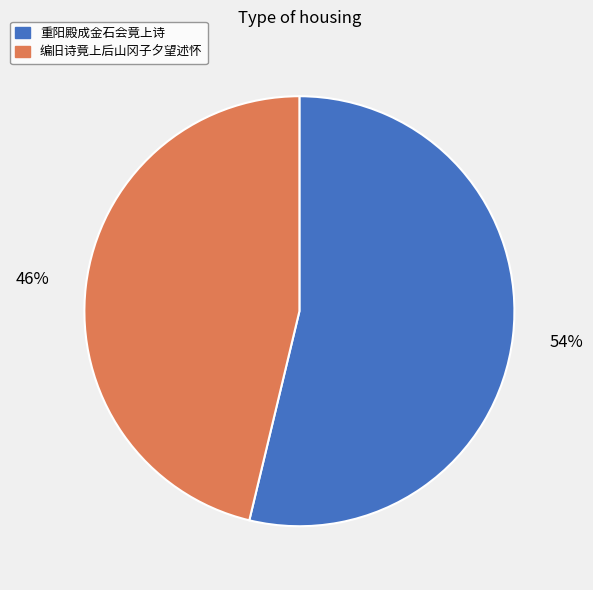

Rank the categories by value from highest to lowest.

重阳殿成金石会竟上诗, 编旧诗竟上后山冈子夕望述怀